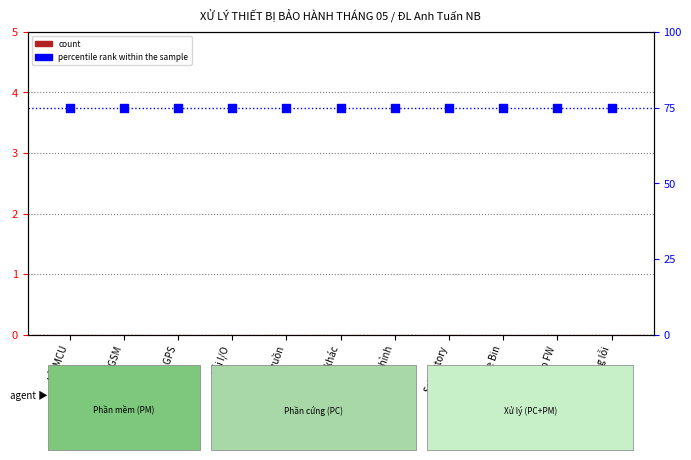

What is the total value across all series at SetFactory?

75